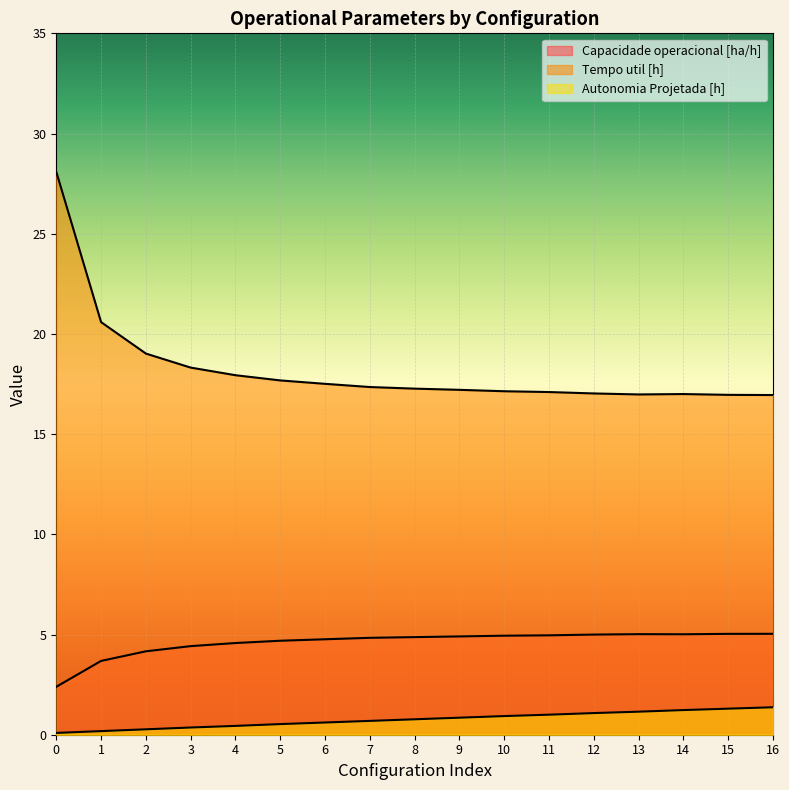

Is the value of Capacidade operacional [ha/h] at 11 greater than the value of Tempo util [h] at 9?

No